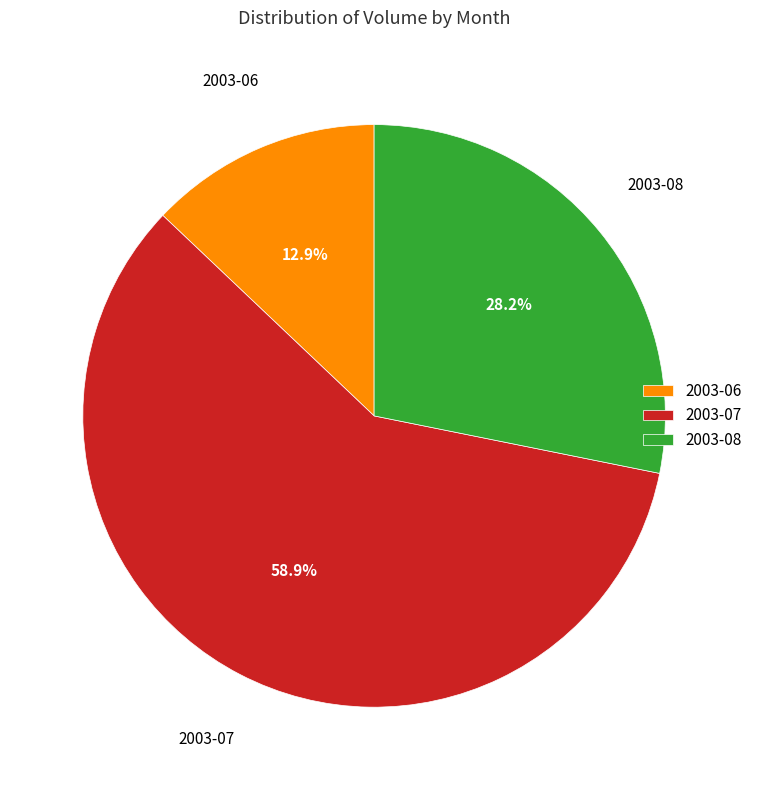

To the nearest percent, what is the average slice percentage?

33%